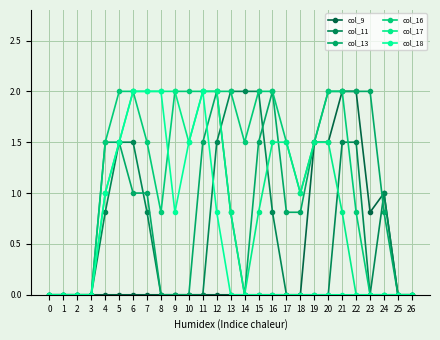

What is the approximate value of col_16 at 19?

1.5